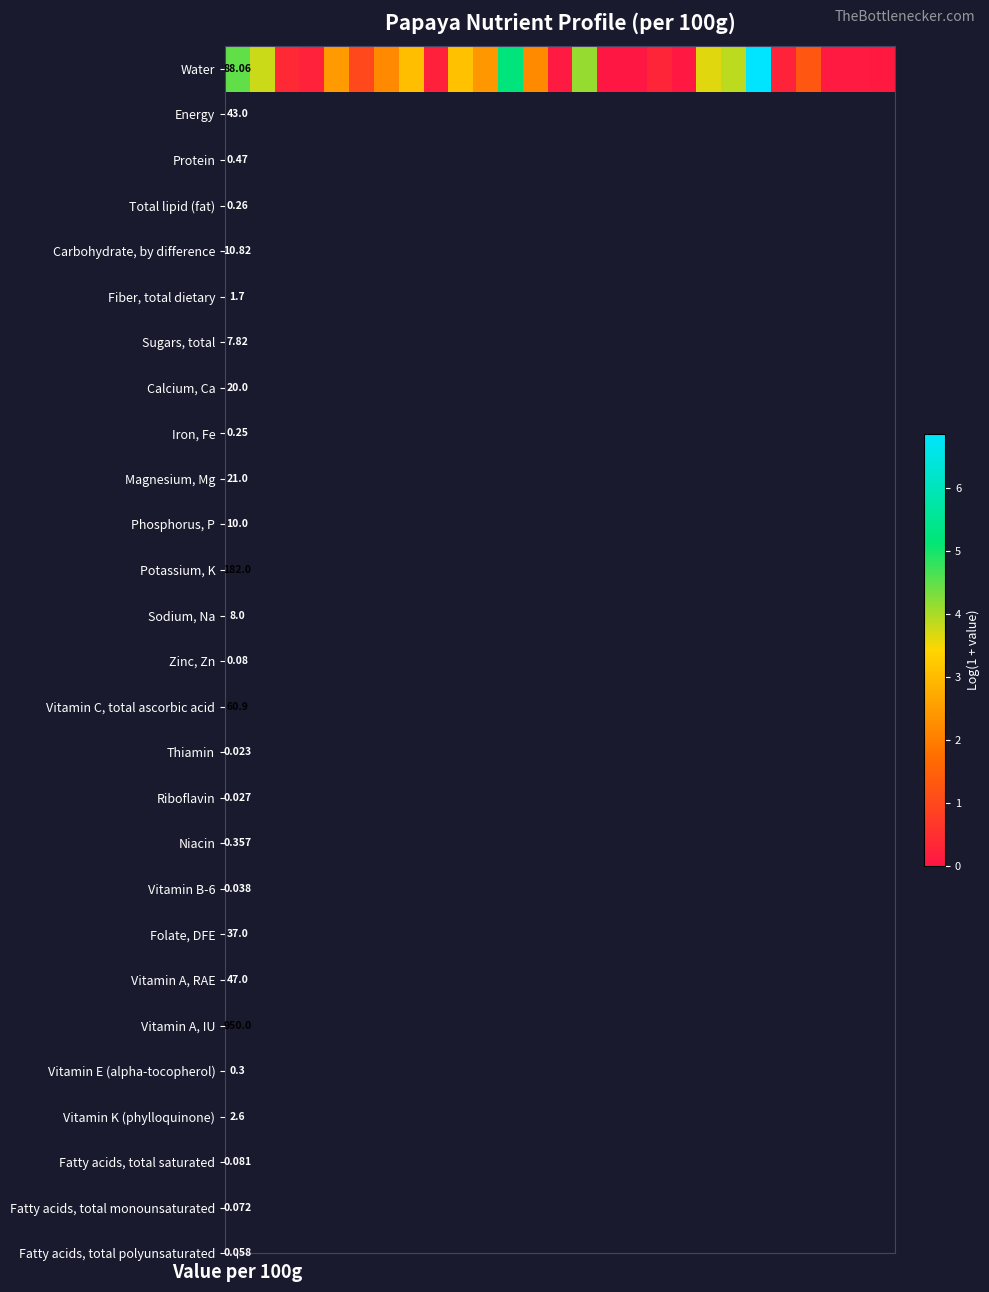

Reading left to right, what are all the values shown in this chart?

4.5	3.8	0.4	0.2	2.5	1.0	2.2	3.0	0.2	3.1	2.4	5.2	2.2	0.1	4.1	0.0	0.0	0.3	0.0	3.6	3.9	6.9	0.3	1.3	0.1	0.1	0.1